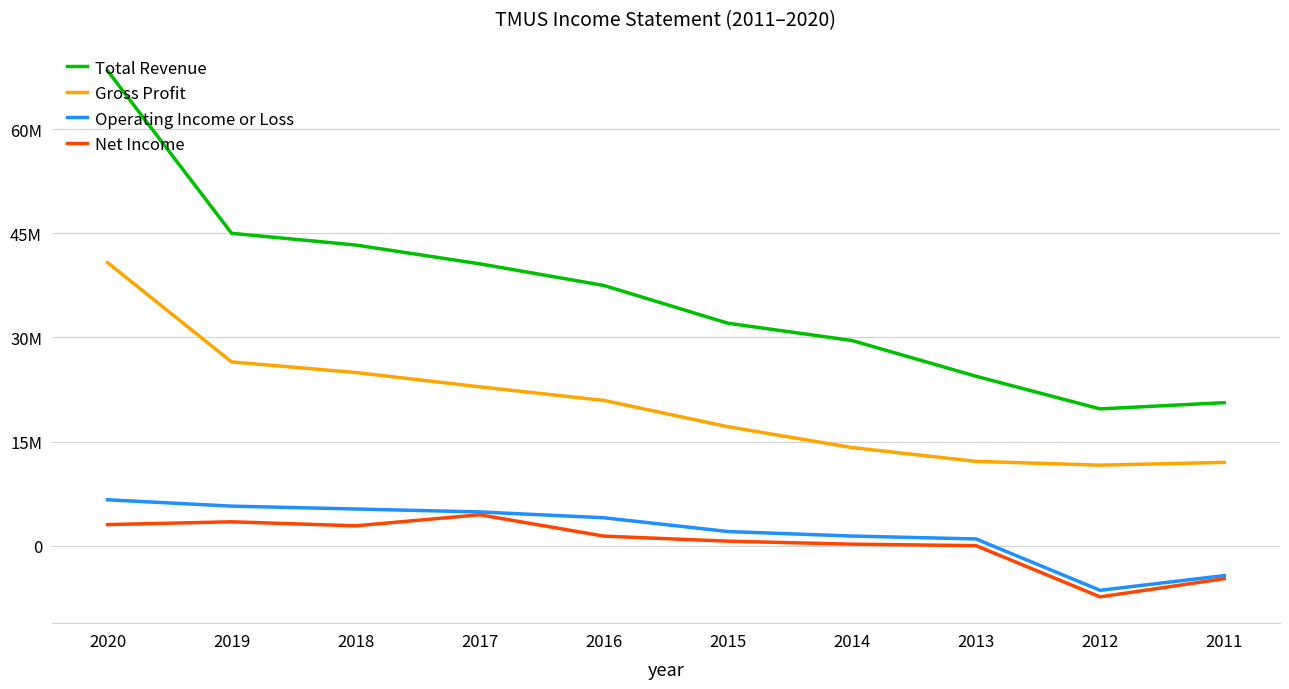

Which series has the largest total across all categories?

Total Revenue